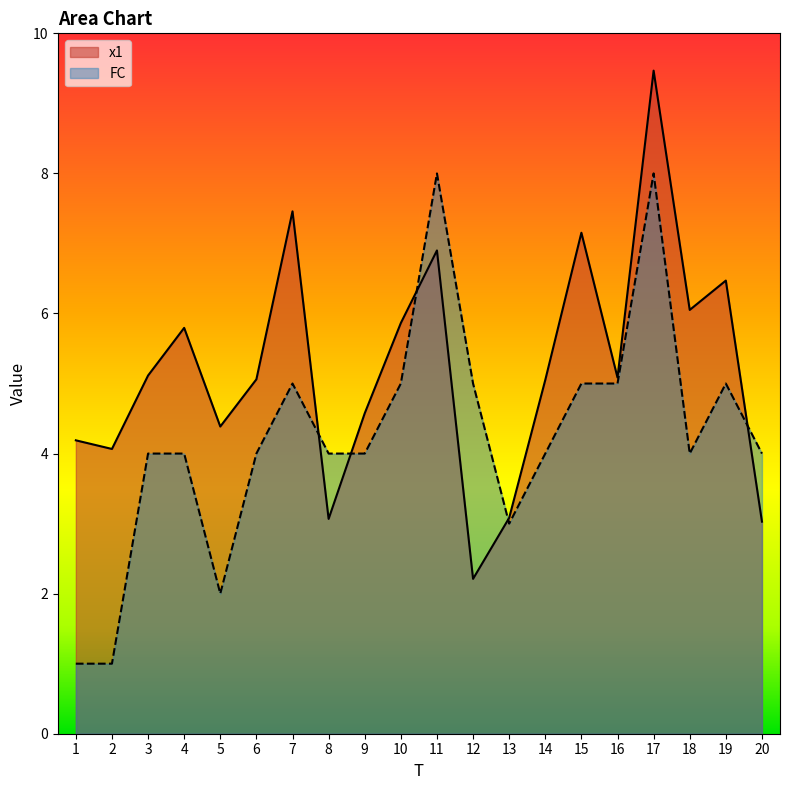

List the labels in order of x1 value, smallest first.

12, 20, 8, 13, 2, 1, 5, 9, 14, 6, 16, 3, 4, 10, 18, 19, 11, 15, 7, 17